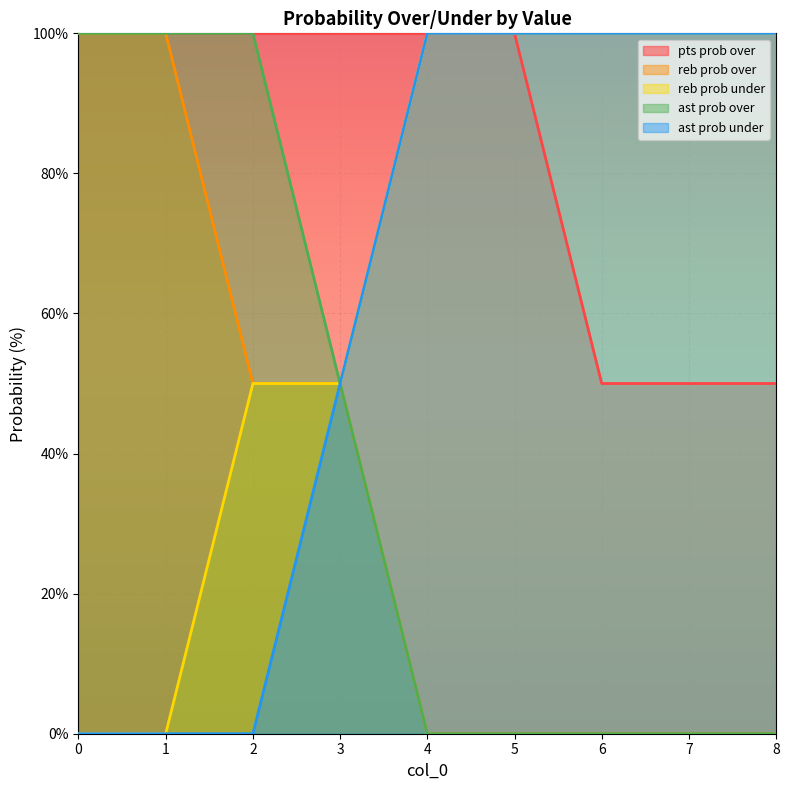

What is the difference between the highest and lowest values at 7?

100